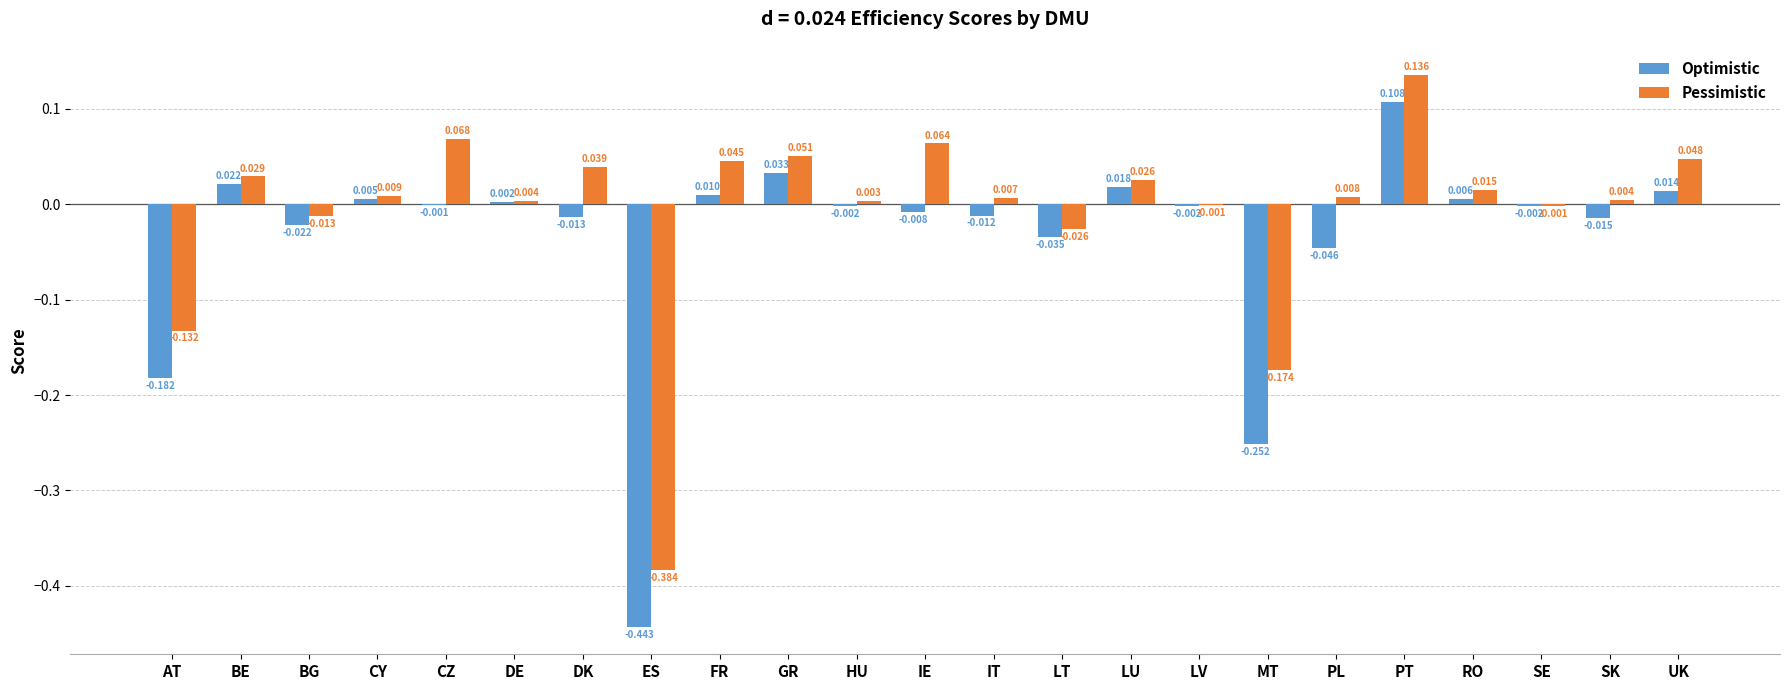

How many data points in Optimistic are above 0?

9